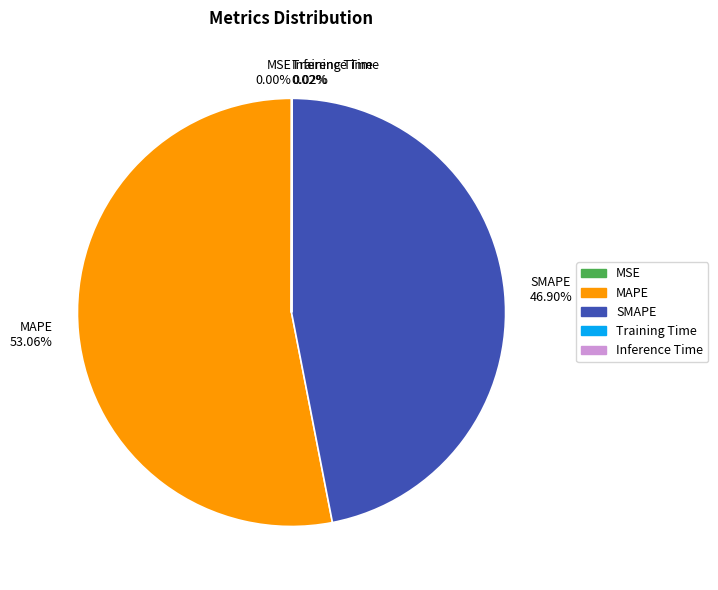

Is there any slice that represents more than half of the pie?

Yes